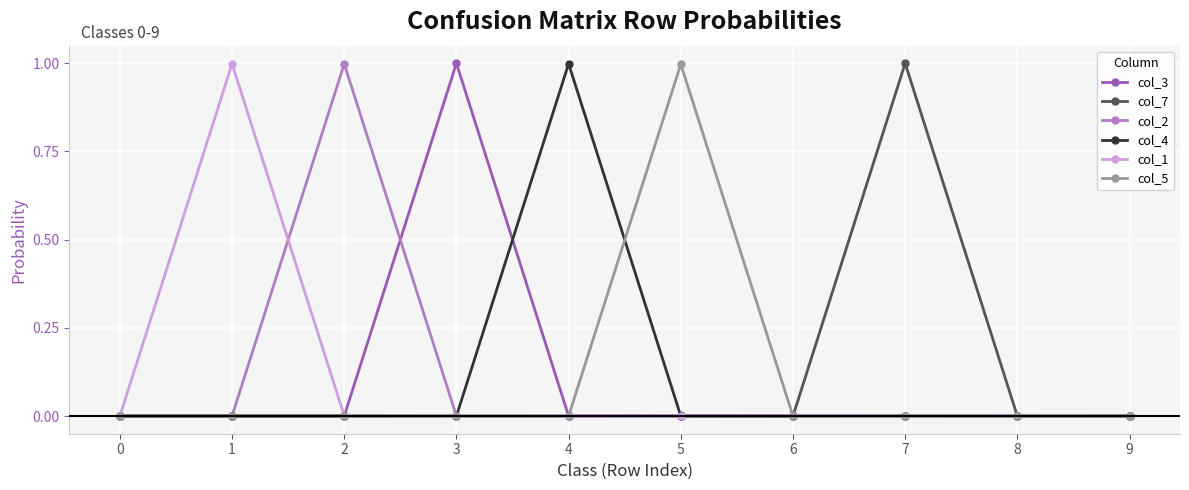

How many data points does each series have?

10